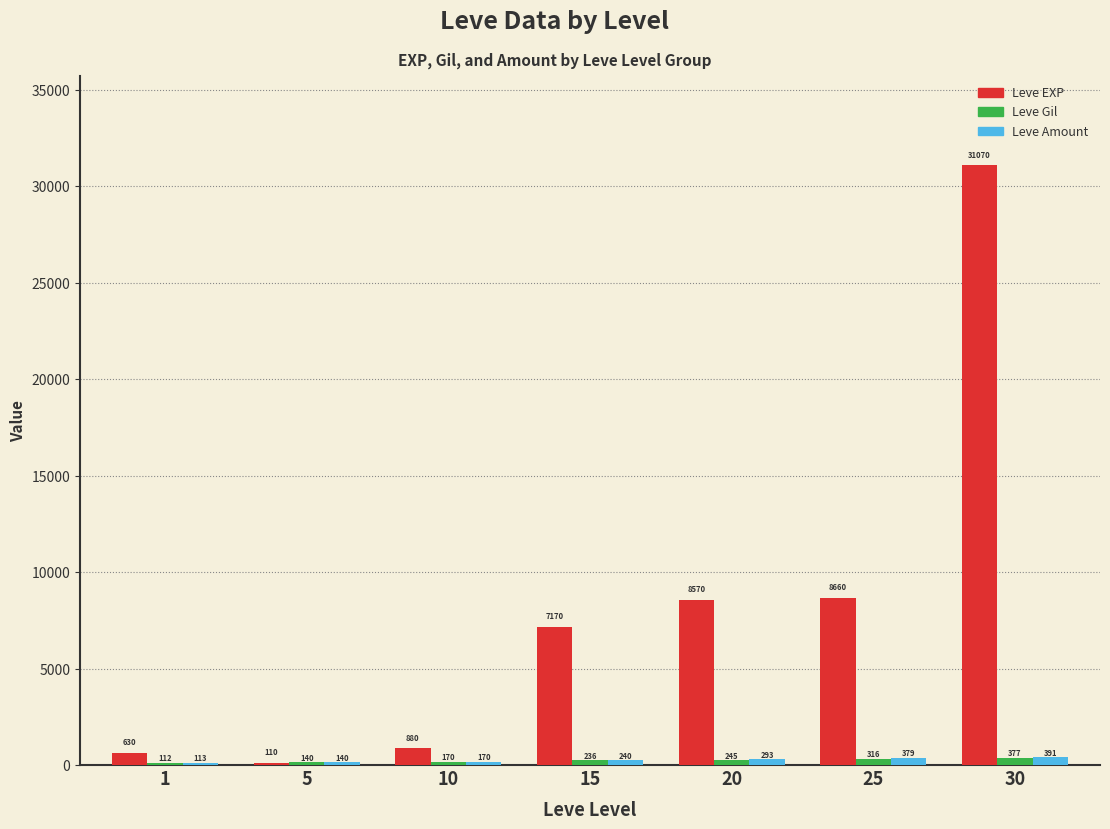

The value of Leve Amount at 30 is 391. True or false?

True